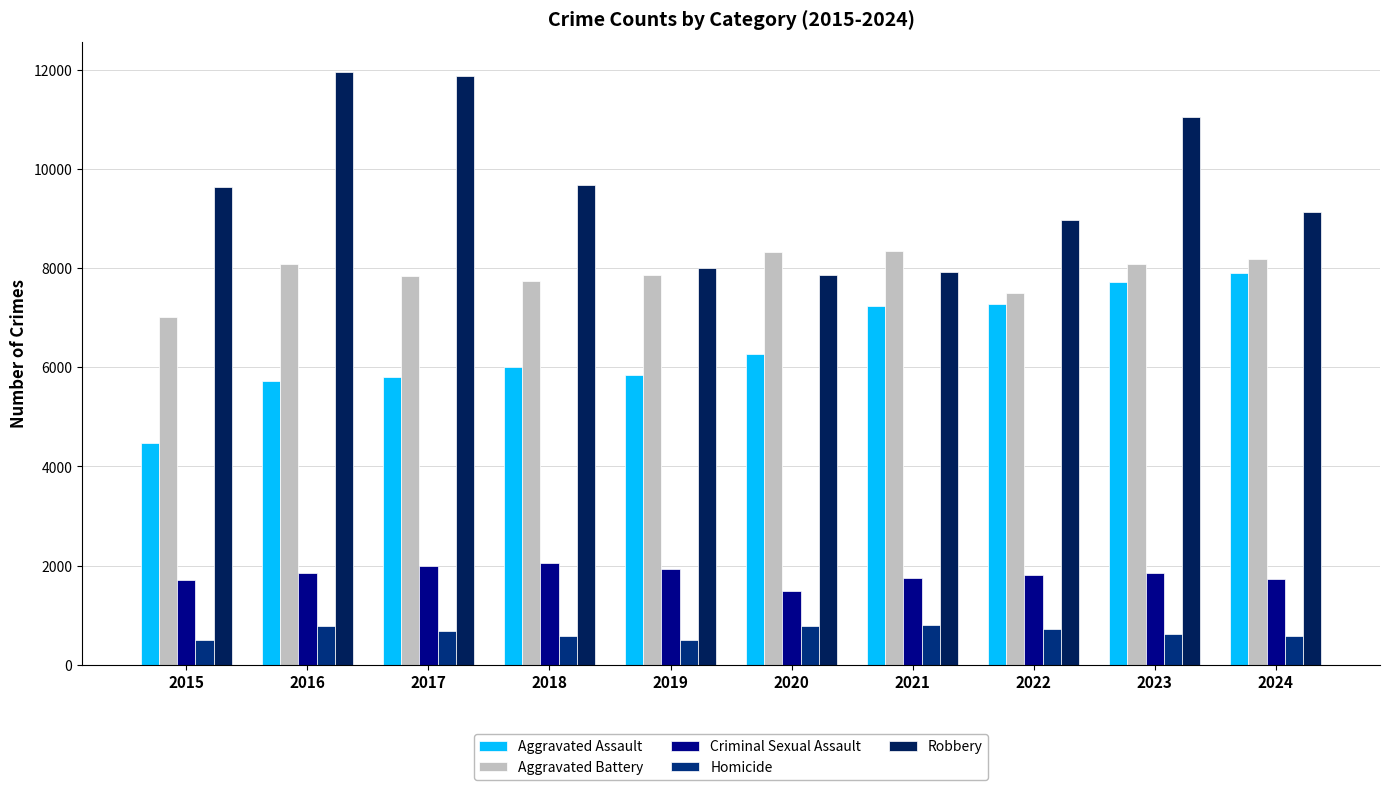

What is the difference between the second highest and second lowest values in the Criminal Sexual Assault series?

278